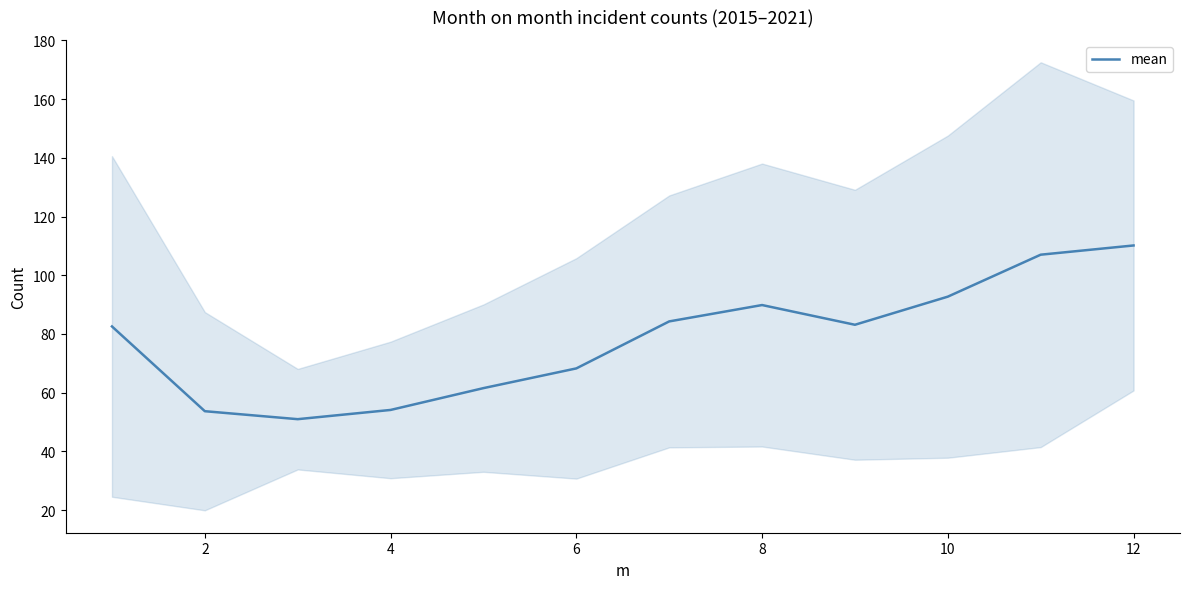

Reading left to right, list all the values displayed in this chart.

82.6	53.7	51.0	54.1	61.6	68.3	84.3	89.9	83.1	92.7	107.0	110.1